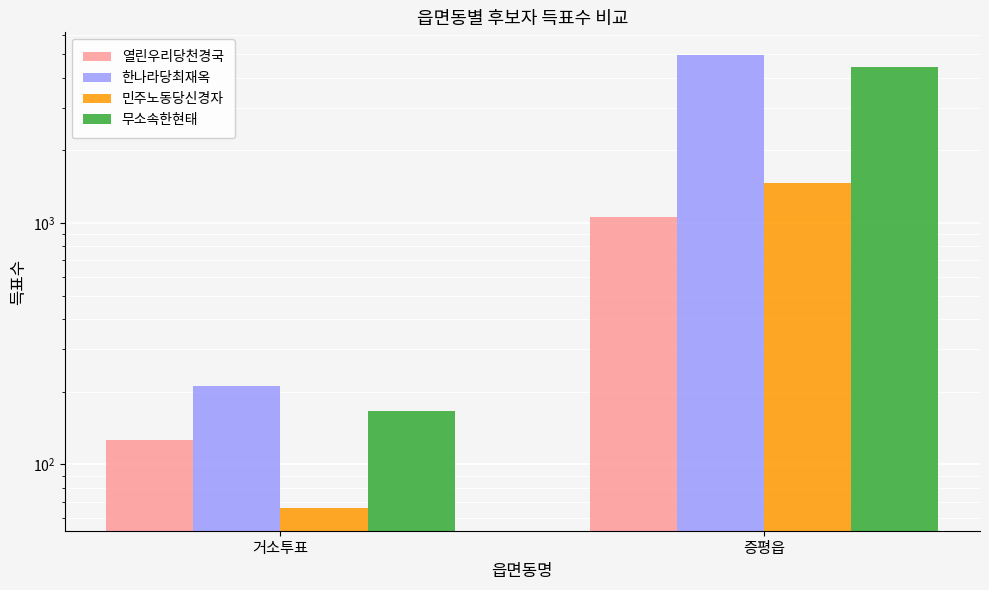

Rank the series at 거소투표 from highest to lowest value.

한나라당최재옥, 무소속한현태, 열린우리당천경국, 민주노동당신경자